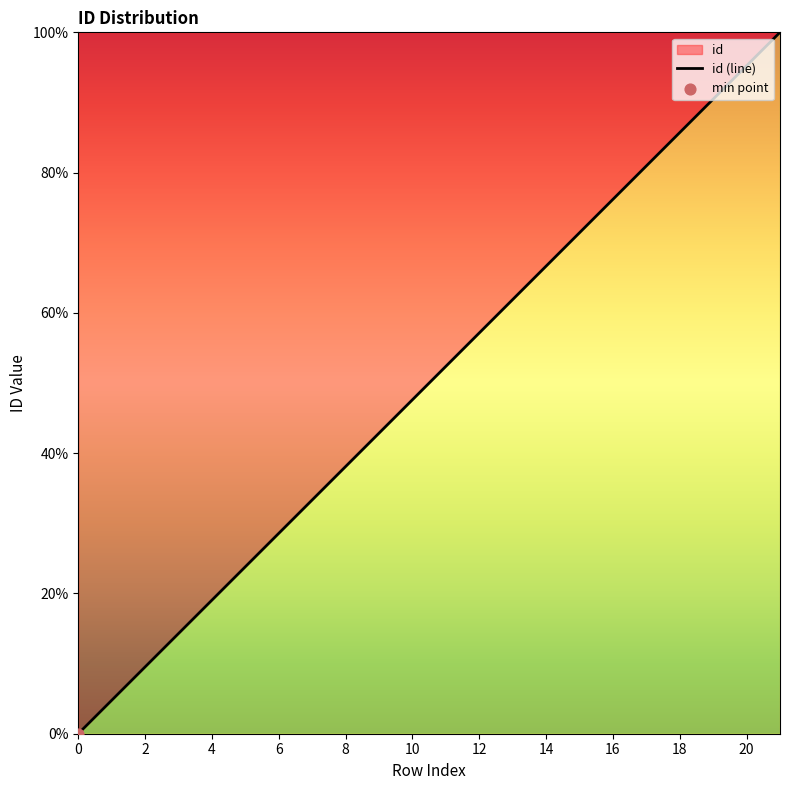

Approximately how many times larger is the value at 14 compared to 2?

7.0